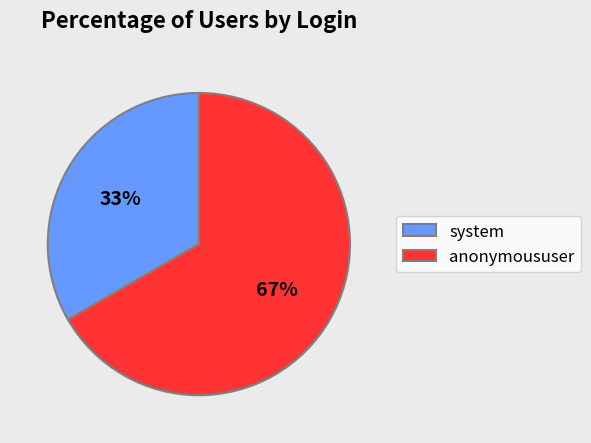

Is the sum of system and anonymoususer greater than half?

Yes